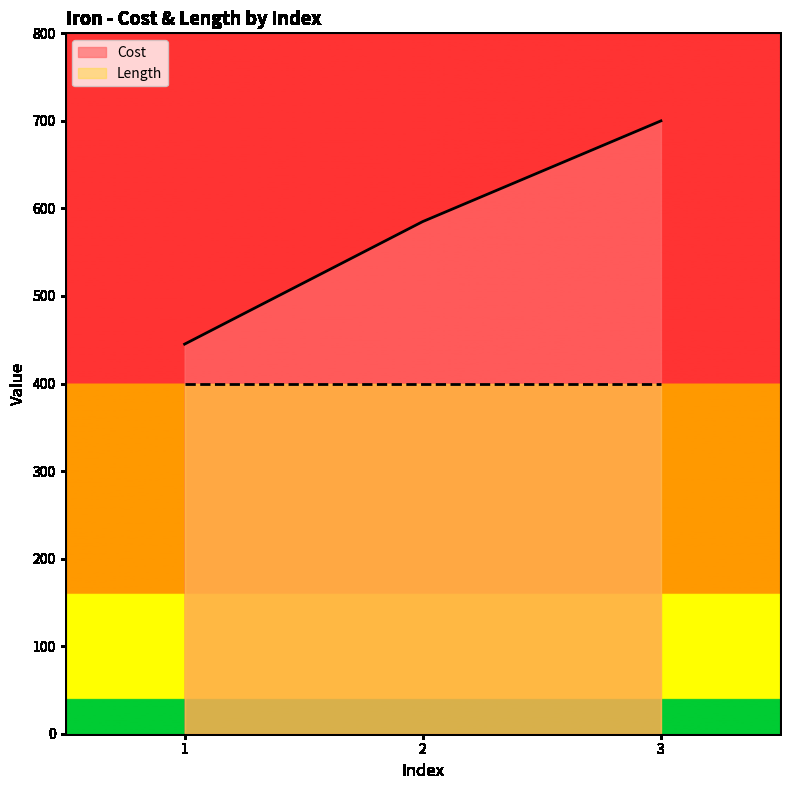

At which category is the sum across all series the highest?

3